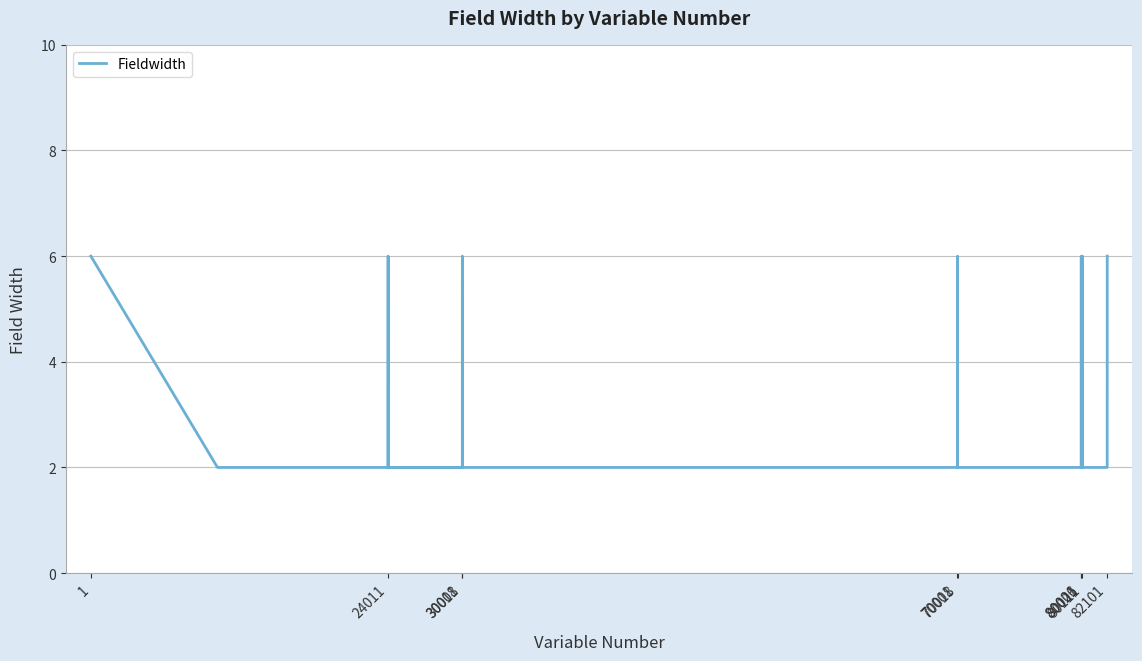

Reading left to right, transcribe all the data shown in this chart.

6	2	2	2	2	2	2	6	2	2	2	2	2	6	2	2	2	2	2	6	2	2	2	2	2	2	2	6	2	2	2	2	2	6	2	2	2	2	2	6